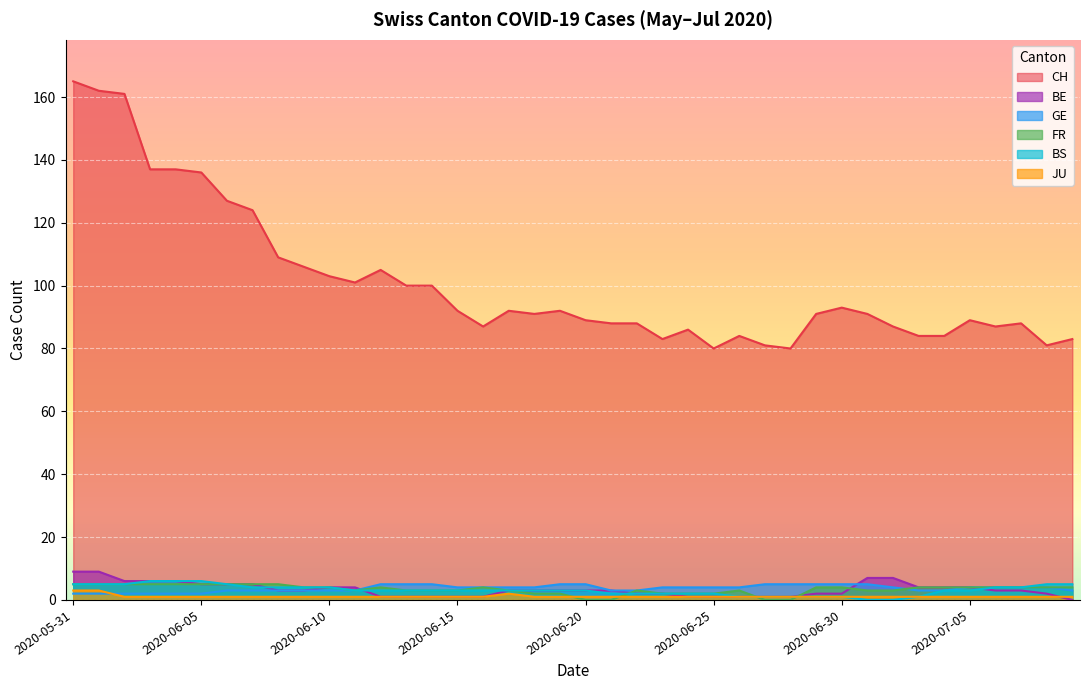

How many lines are shown in the chart?

6